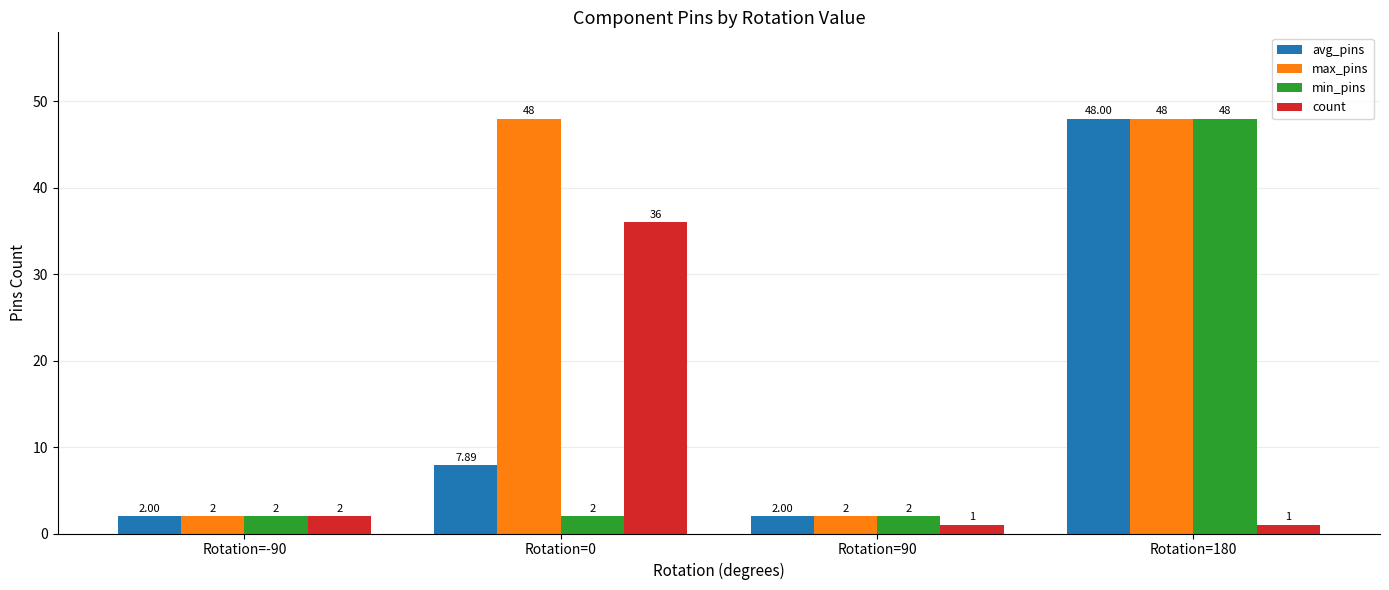

Reading right to left, what are all the values shown in this chart?

avg_pins: 48.0	2.0	7.9	2.0
max_pins: 48.0	2.0	48.0	2.0
min_pins: 48.0	2.0	2.0	2.0
count: 1.0	1.0	36.0	2.0